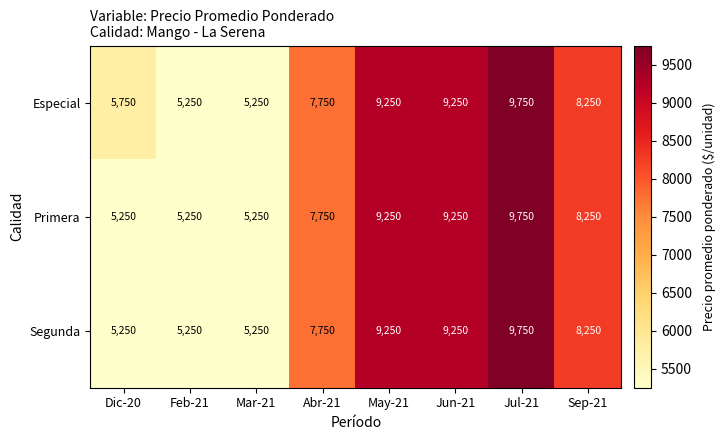

What is the highest value of the Segunda series?

9750